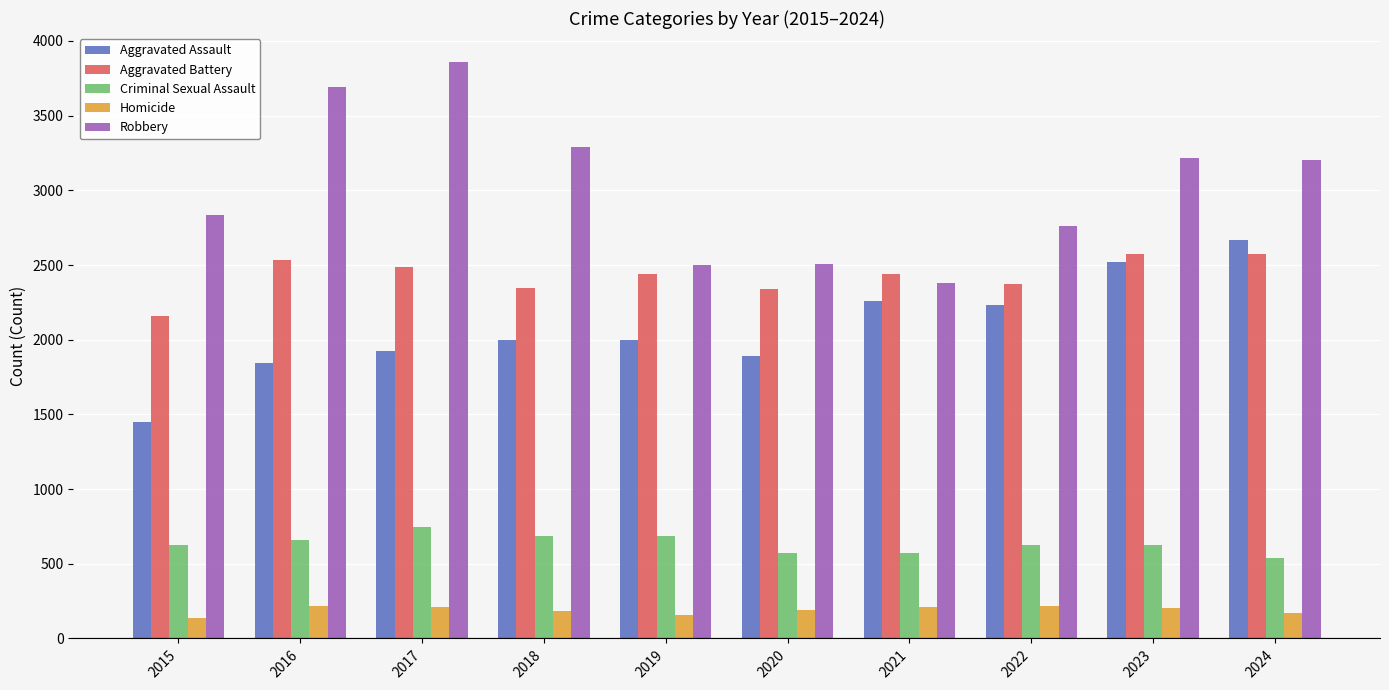

True or false: Aggravated Assault has a value of 652 at 2019.

False